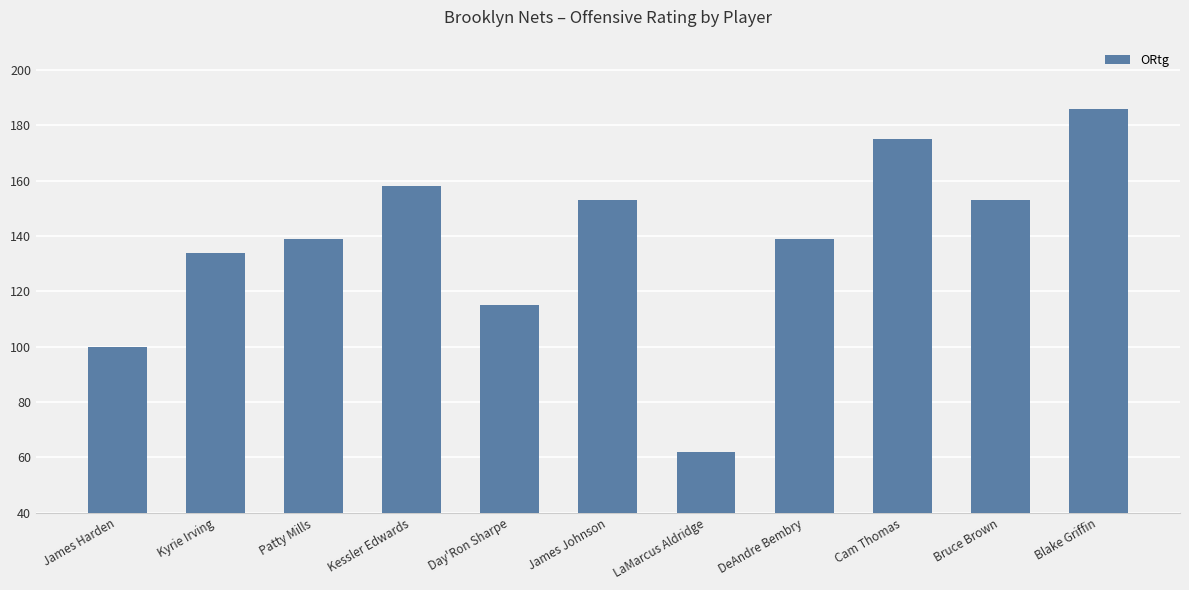

Which label corresponds to the smallest value in the chart?

LaMarcus Aldridge